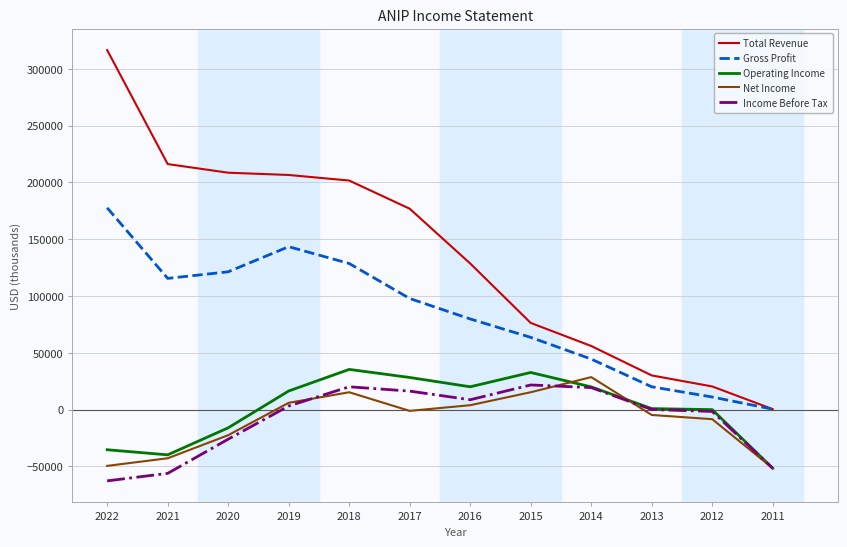

The Total Revenue series shows 334110 at 2020. True or false?

False